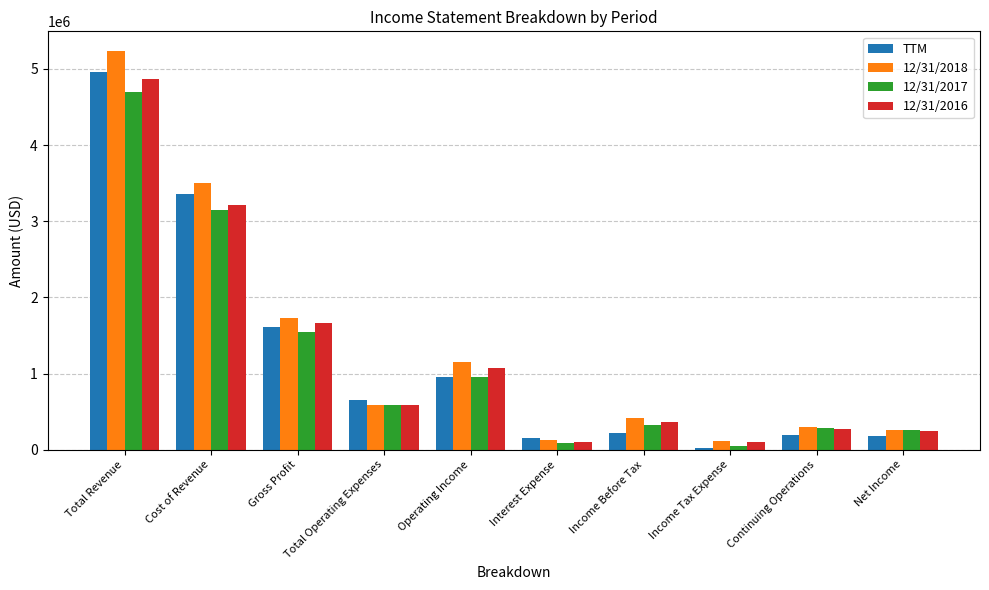

Is the value of 12/31/2018 at Operating Income greater than the value of TTM at Total Operating Expenses?

Yes